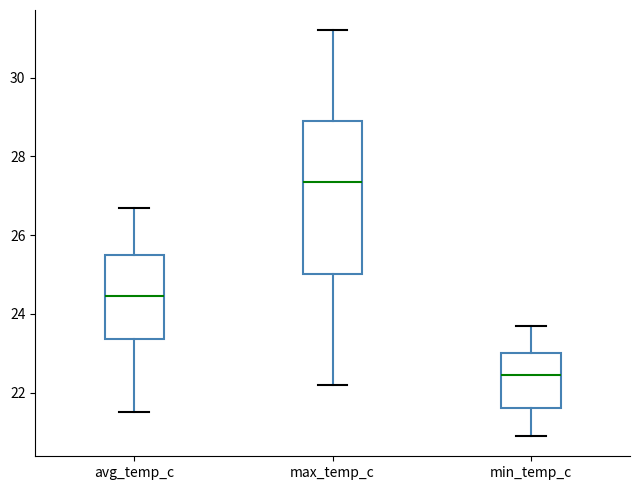

Which box has the lowest median line?

min_temp_c